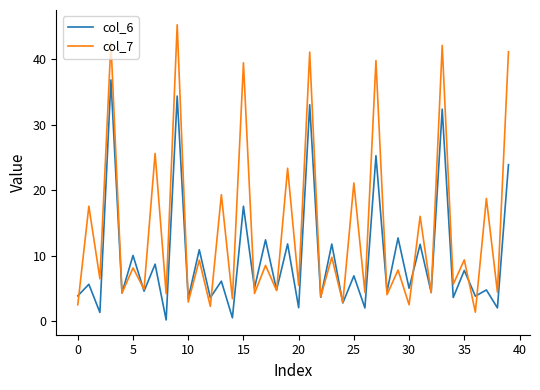

What is the sum of all col_7 values?

565.9